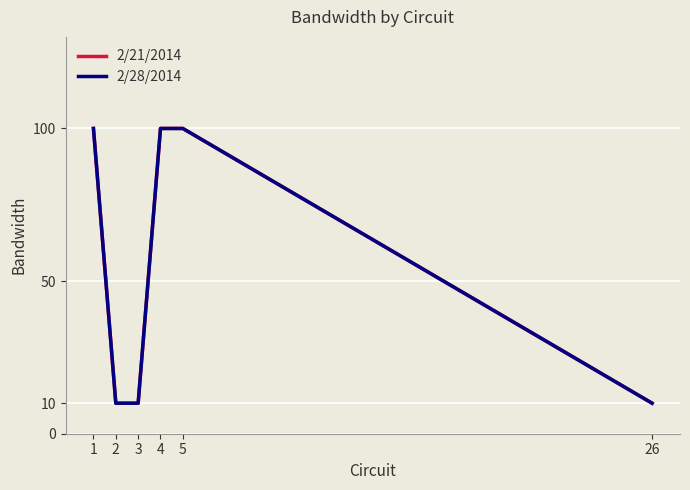

List the labels in order of 2/21/2014 value, largest first.

1, 4, 5, 2, 3, 26